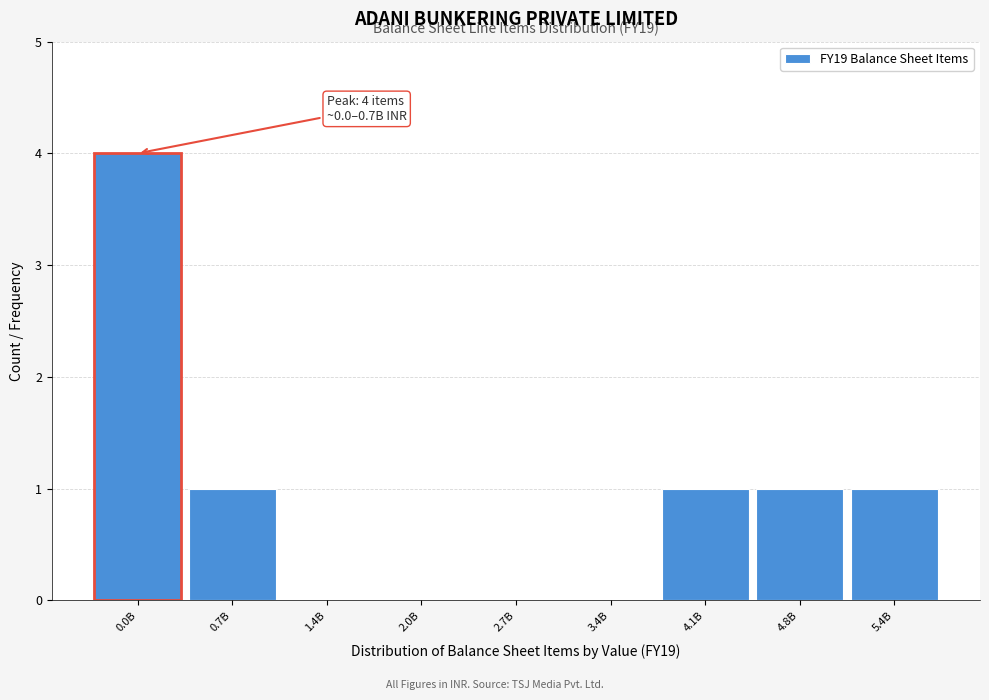

Reading left to right, transcribe all the data shown in this chart.

0.0B=4	0.7B=1	1.4B=0	2.0B=0	2.7B=0	3.4B=0	4.1B=1	4.8B=1	5.4B=1